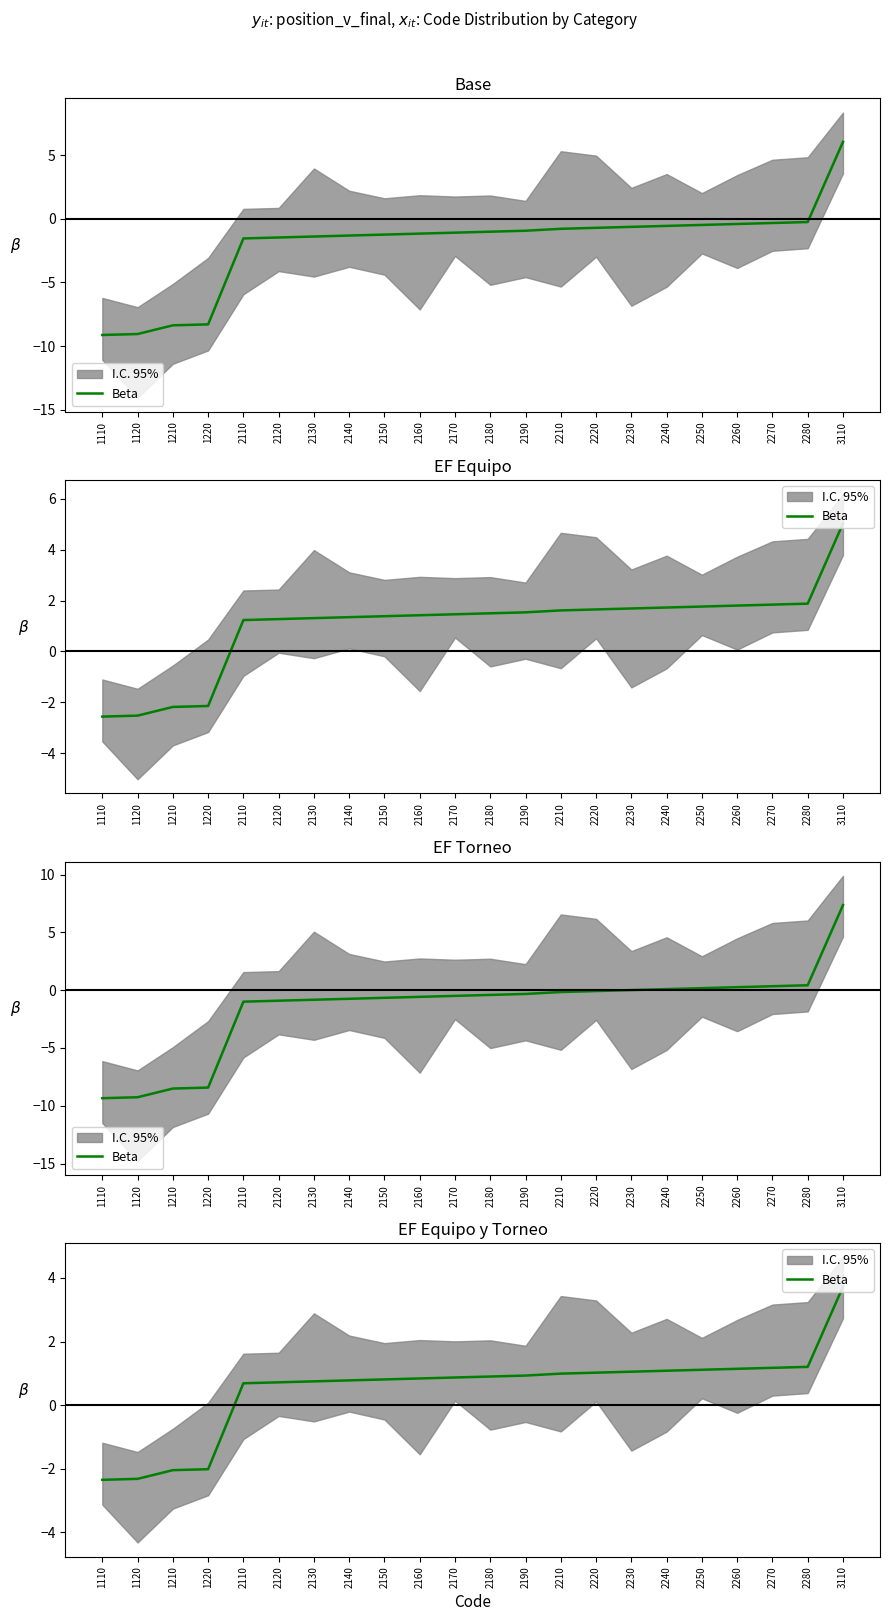

The value at 2160 is 0.8. True or false?

True